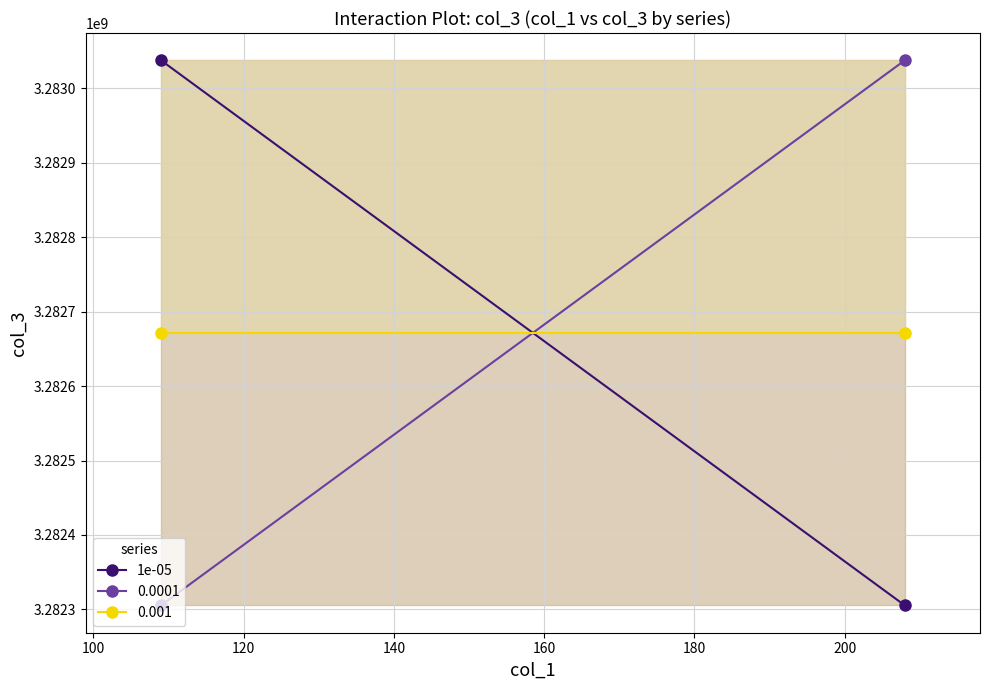

The value at 100 is 3282305390. True or false?

True